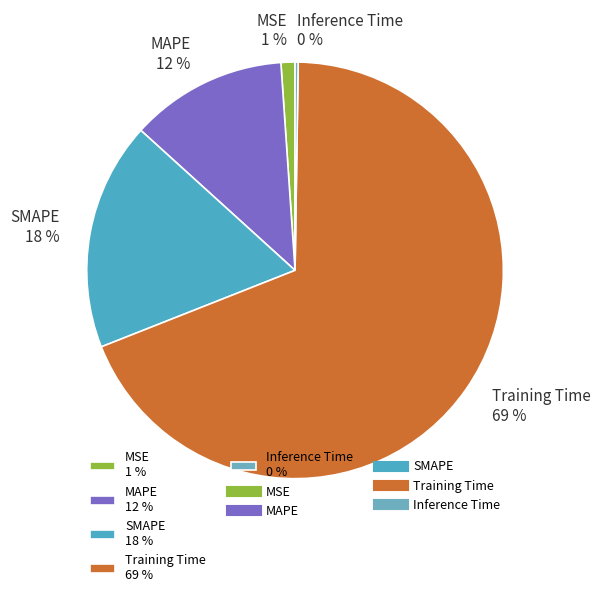

Is there a majority slice in this chart?

Yes